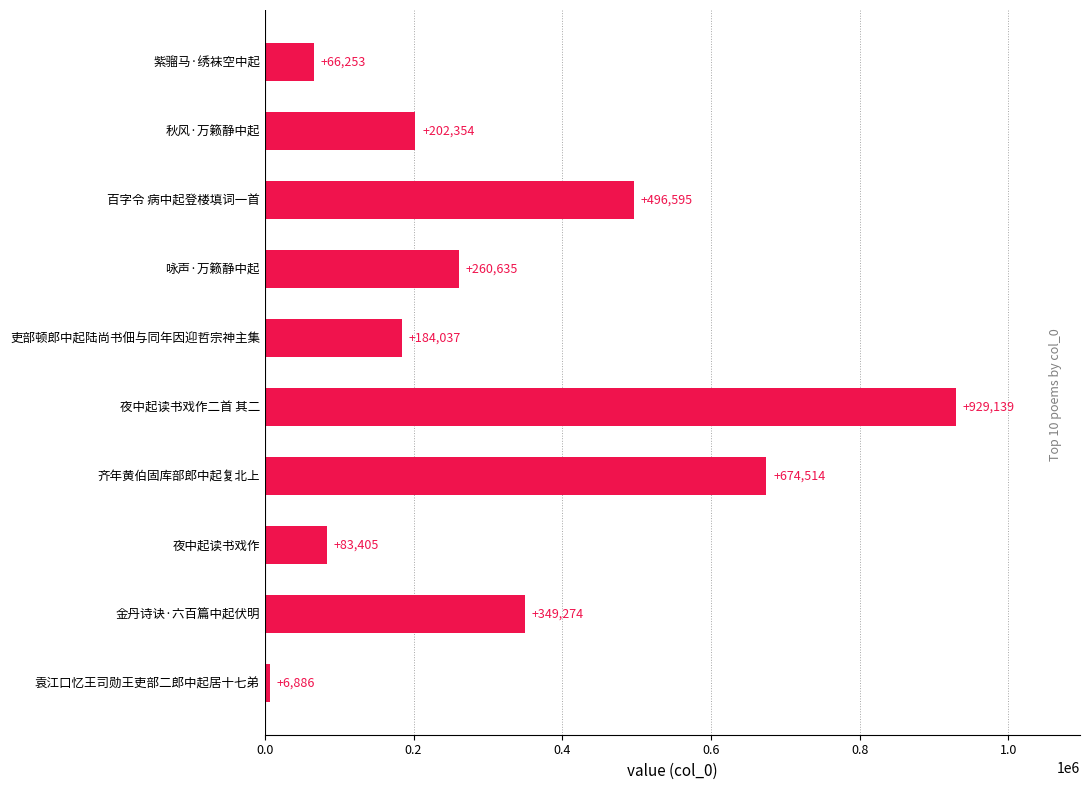

The value at 吏部顿郎中起陆尚书佃与同年因迎哲宗神主集 is 71867. True or false?

False